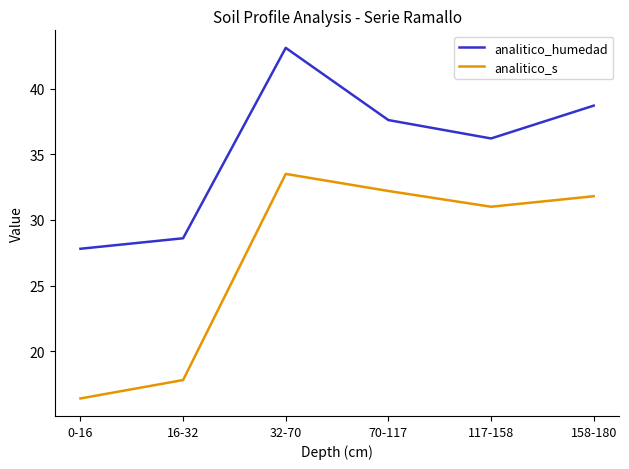

What position from the left is 16-32?

2